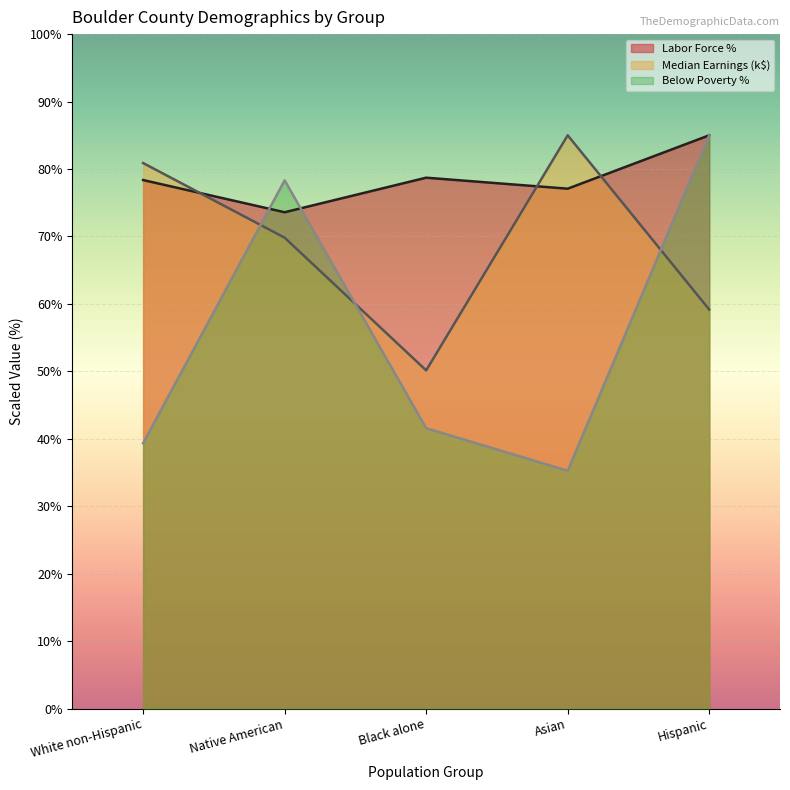

How many data points in Below Poverty % are above 41?

3